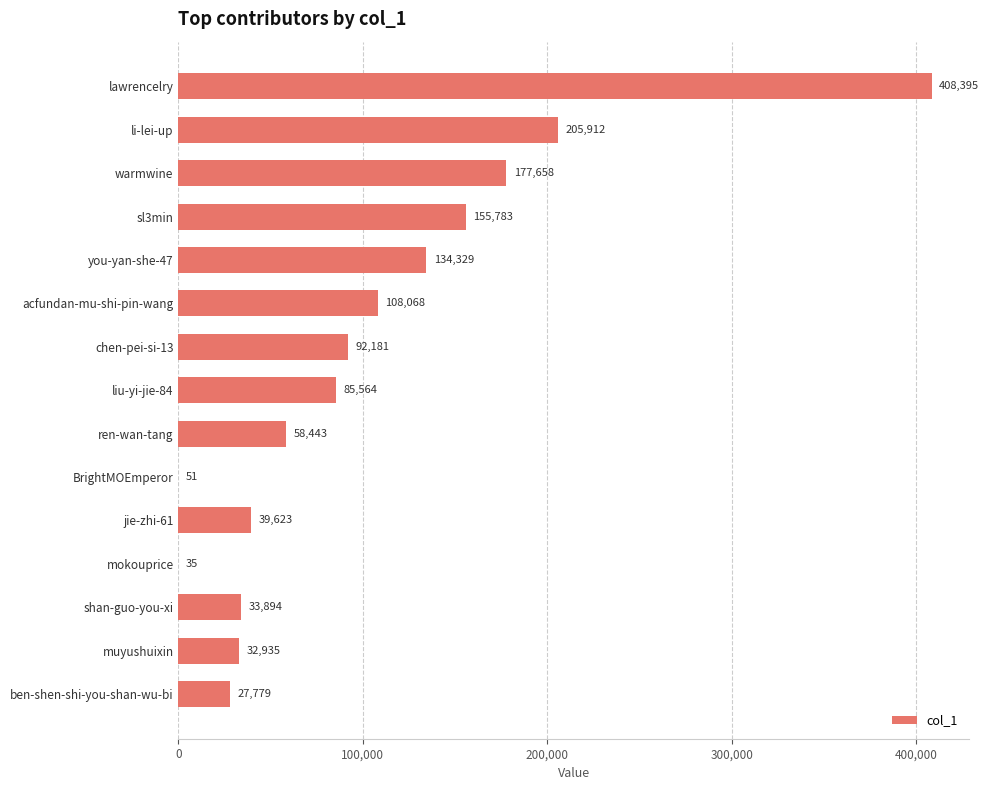

Approximately how many times larger is the value at muyushuixin compared to mokouprice?

941.0